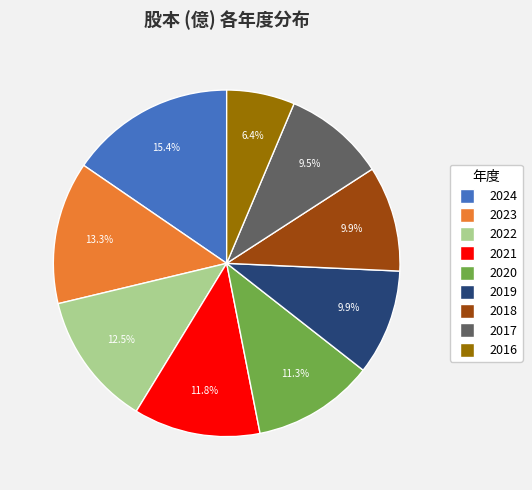

How many slices are in this pie chart?

9